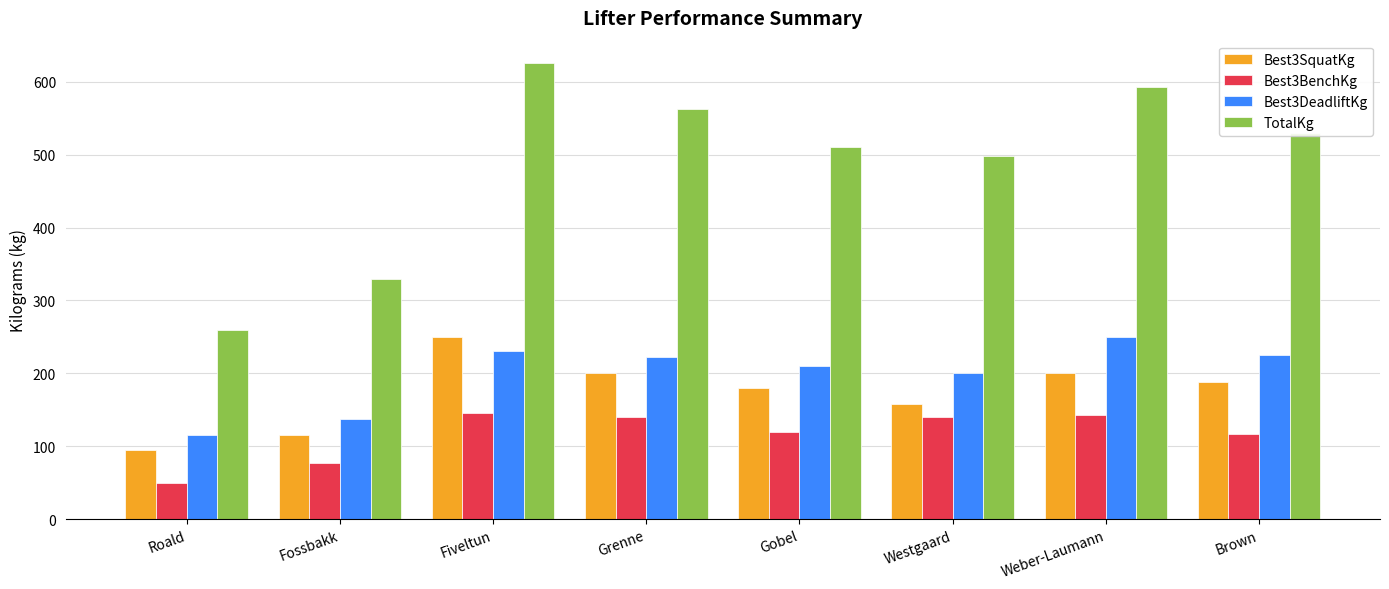

What is the total value across all series at Brown?

1060.0